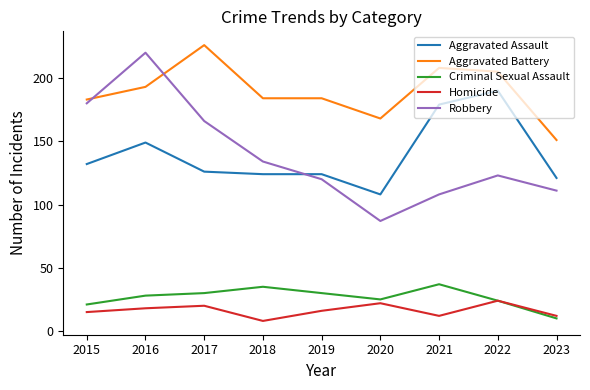

What is the minimum value for Criminal Sexual Assault?

10